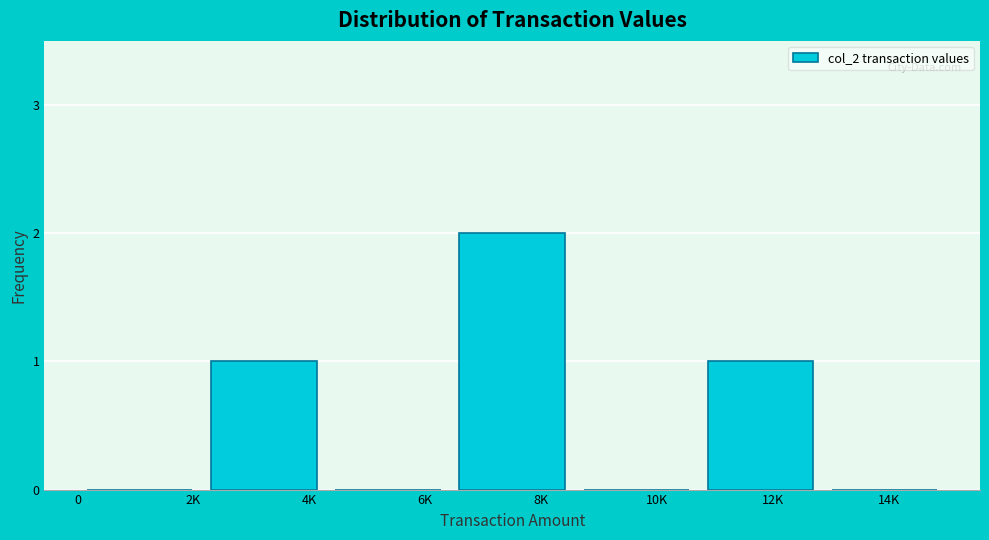

Reading left to right, what are all the values shown in this chart?

2K=0	4K=1	6K=0	8K=2	10K=0	12K=1	14K=0